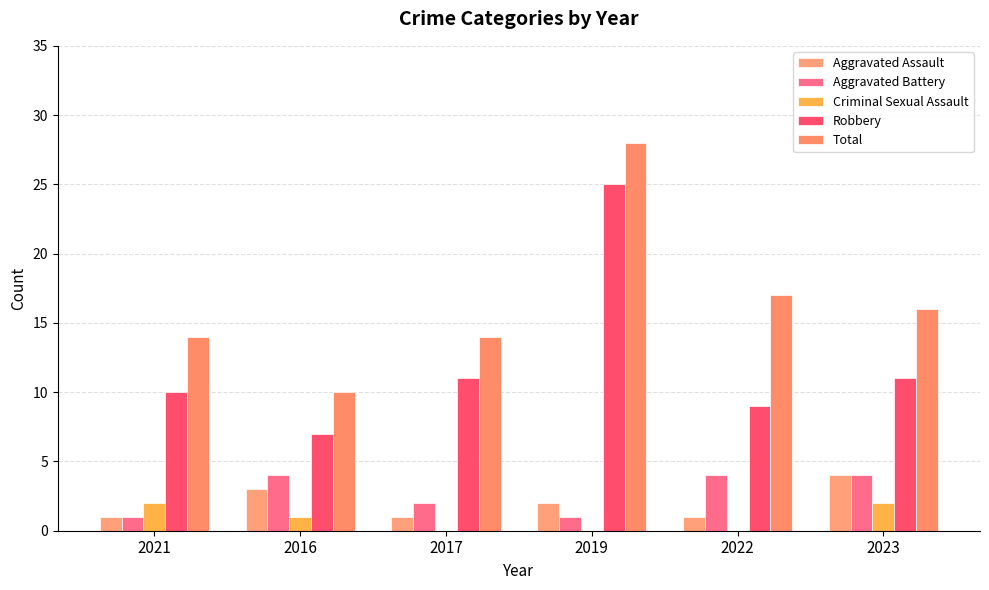

What is the value of the Robbery bar at the 2nd from the left?

7